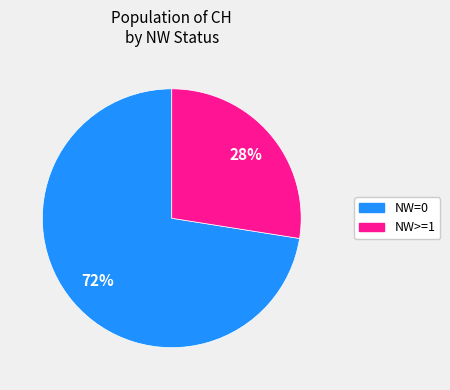

Which category has the biggest portion of the pie?

NW=0